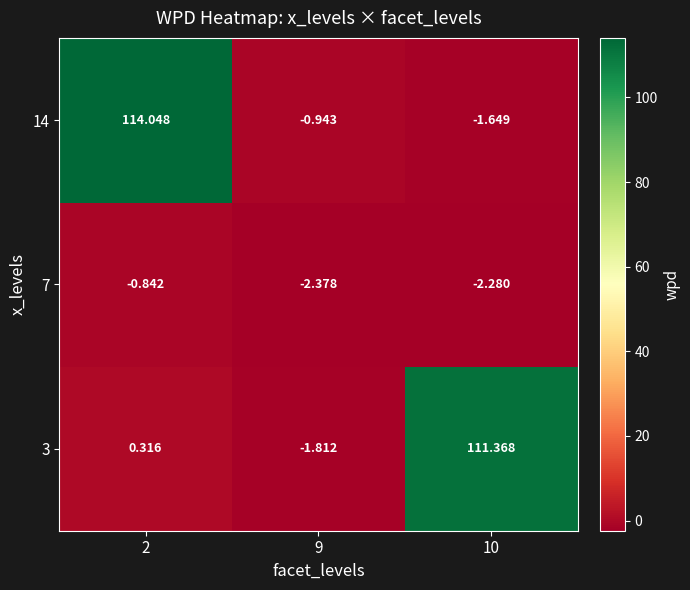

Between 2 and 9, which series saw the biggest shift?

14